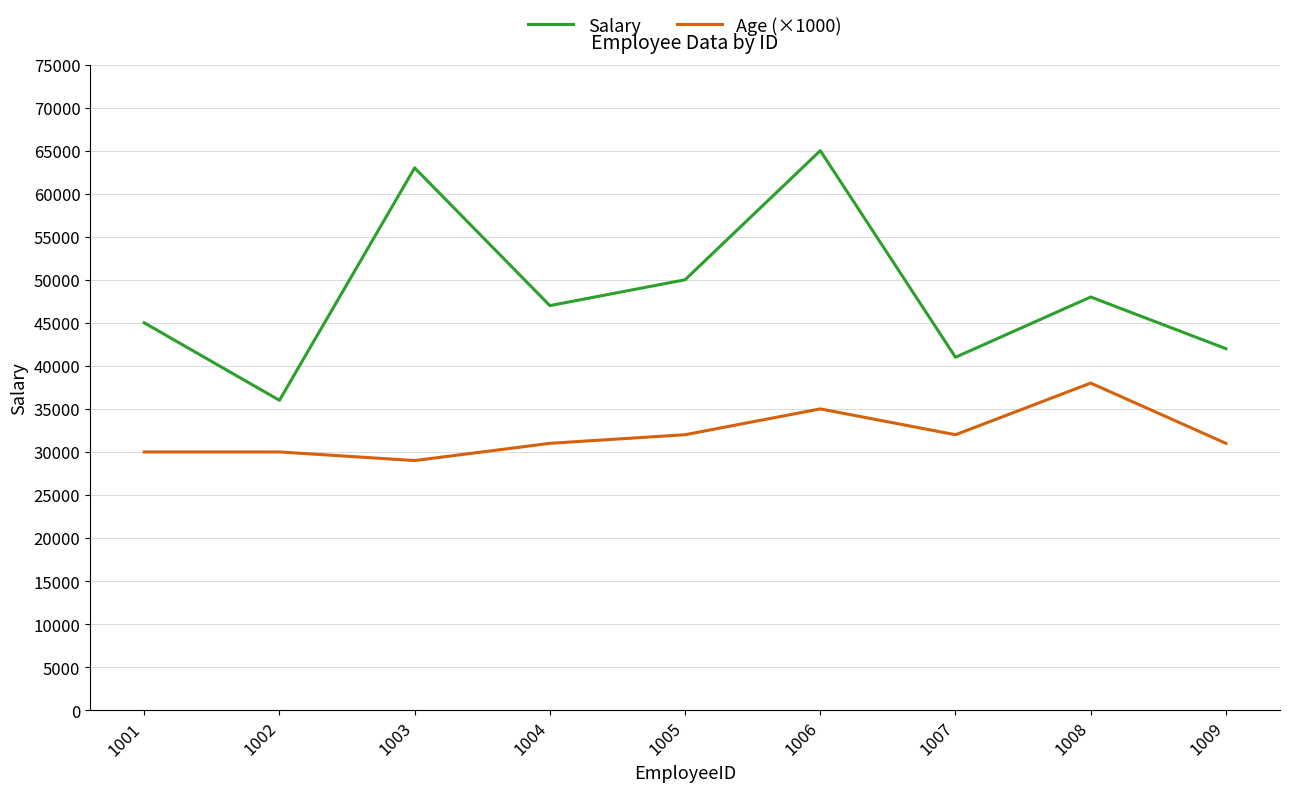

True or false: Salary has a value of 11539 at 1002.

False